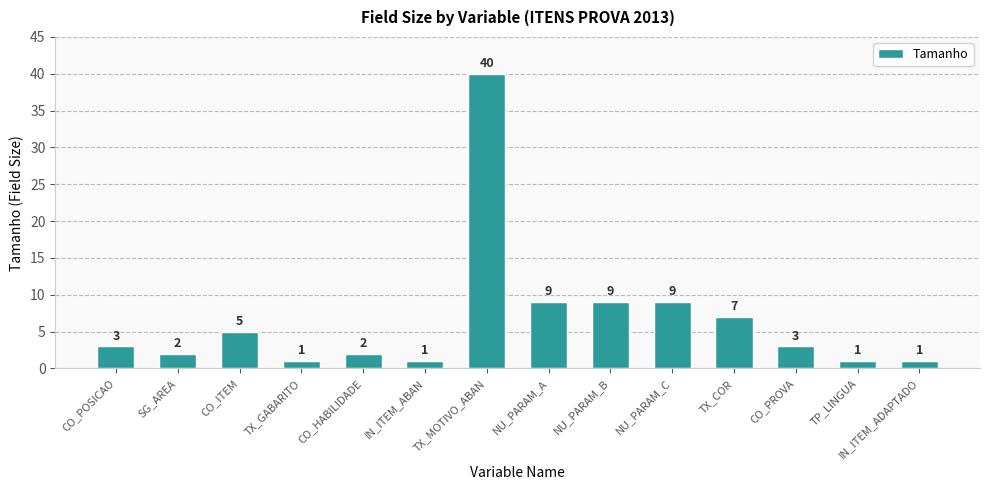

What is the approximate value at TX_COR?

7